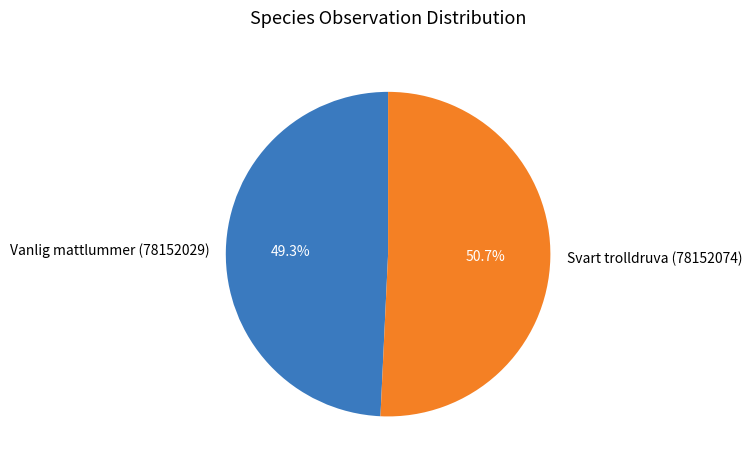

To the nearest percent, what percentage of the pie is Vanlig mattlummer (78152029)?

49%